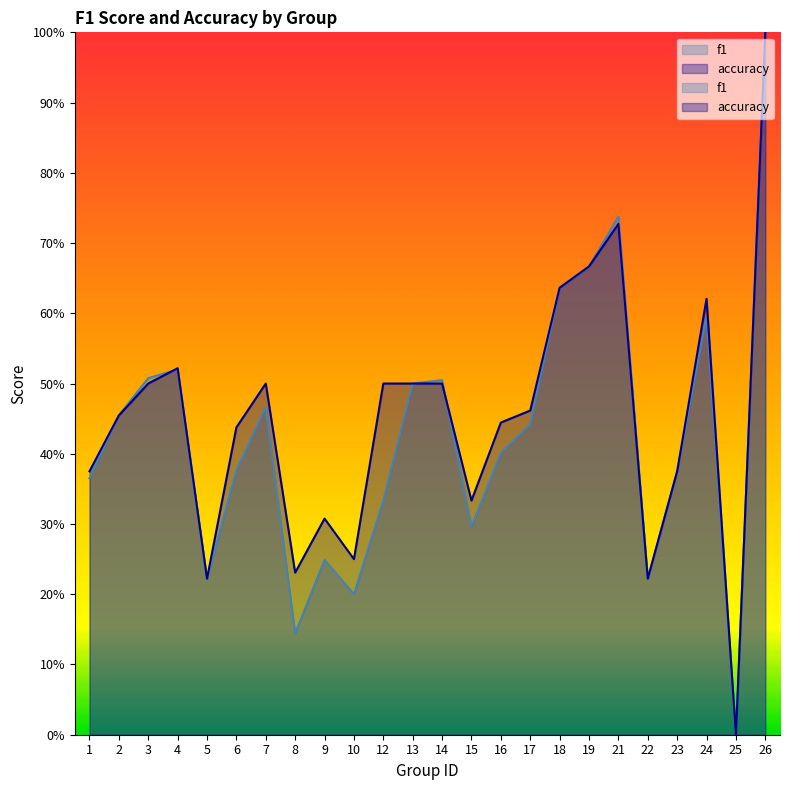

Which series has the largest total across all categories?

accuracy